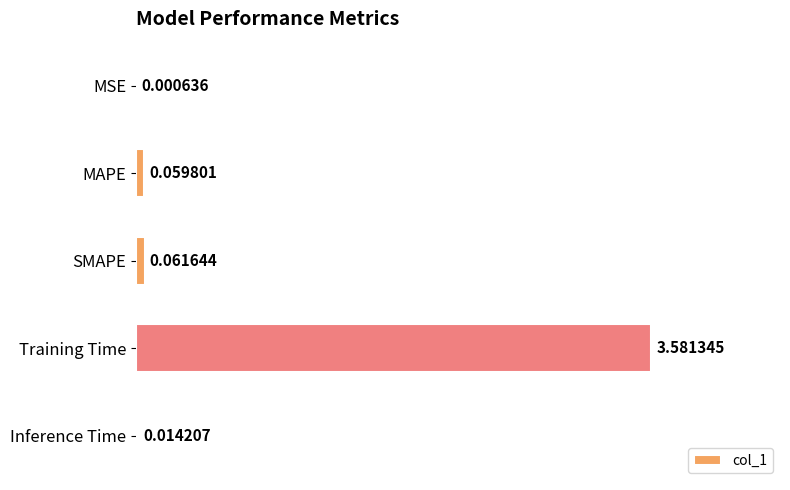

At which label is the value closest to 1?

SMAPE